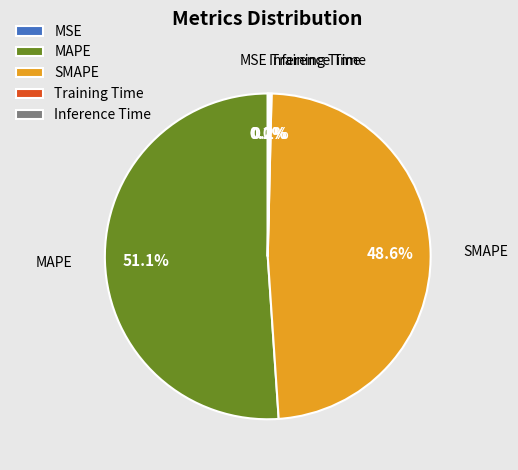

Which category has the biggest portion of the pie?

MAPE